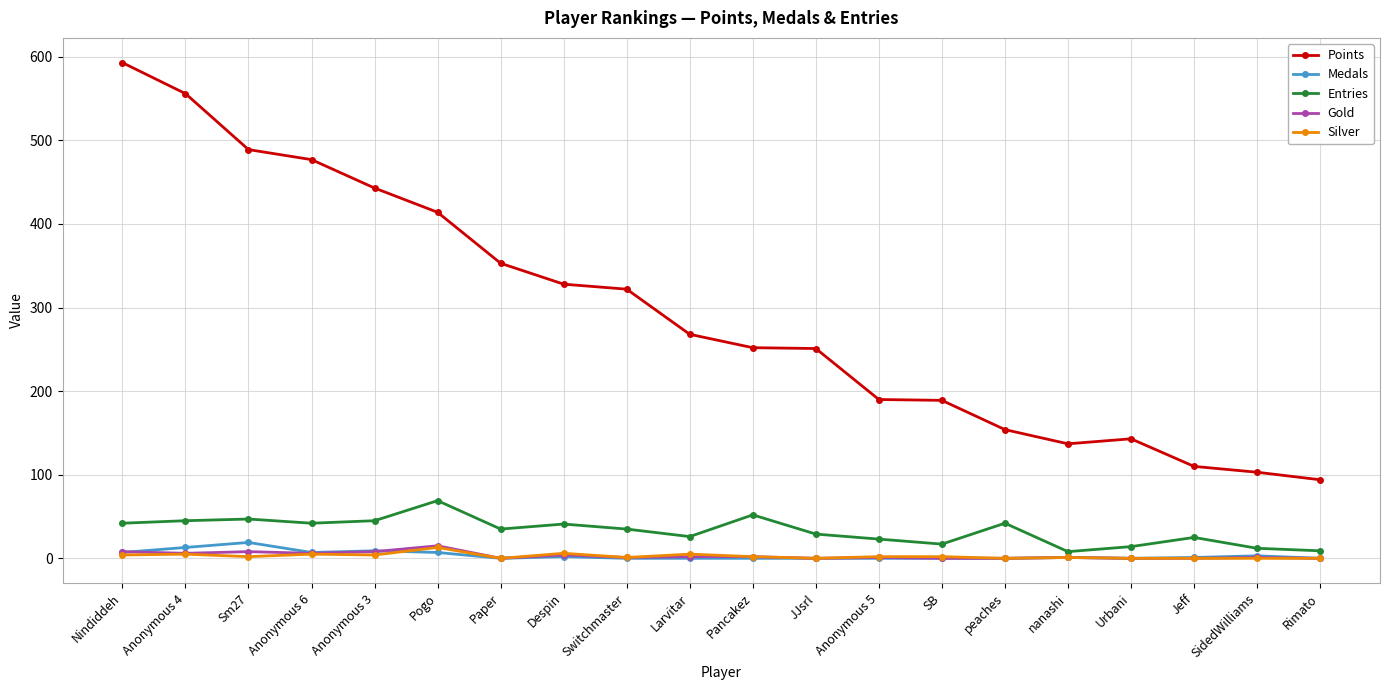

What is the label of the 3rd point from the left?

Sm27